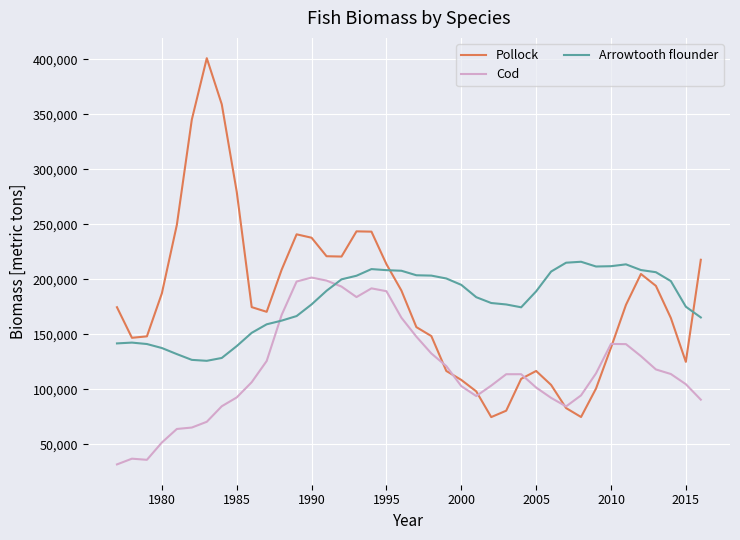

Is this an area chart (filled region under the line)?

No